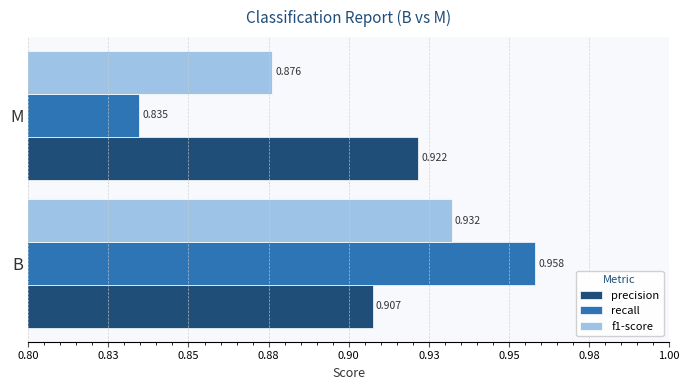

What are all the series names shown in the legend?

precision, recall, f1-score